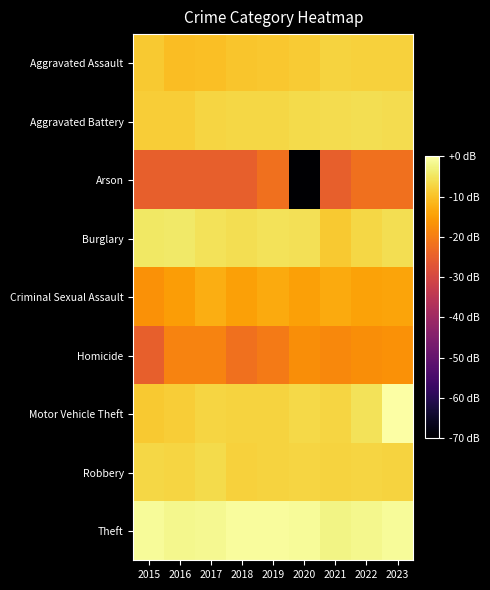

Reading right to left, extract all data points from this chart.

Aggravated Assault: 2023=-7.8	2022=-7.8	2021=-7.4	2020=-8.7	2019=-9.1	2018=-9.5	2017=-10.2	2016=-10.7	2015=-8.8
Aggravated Battery: 2023=-6.1	2022=-5.8	2021=-6.2	2020=-6.6	2019=-7.0	2018=-7.1	2017=-7.2	2016=-8.4	2015=-8.3
Arson: 2023=-22.1	2022=-22.1	2021=-25.1	2020=-85.1	2019=-22.1	2018=-25.1	2017=-25.1	2016=-25.1	2015=-25.1
Burglary: 2023=-5.9	2022=-6.9	2021=-8.8	2020=-5.7	2019=-5.4	2018=-6.0	2017=-5.4	2016=-4.2	2015=-4.5
Criminal Sexual Assault: 2023=-14.0	2022=-14.3	2021=-13.4	2020=-14.7	2019=-13.4	2018=-14.7	2017=-12.6	2016=-15.1	2015=-16.7
Homicide: 2023=-16.7	2022=-17.4	2021=-18.1	2020=-17.4	2019=-20.4	2018=-22.1	2017=-19.1	2016=-19.1	2015=-25.1
Motor Vehicle Theft: 2023=0.0	2022=-5.4	2021=-7.2	2020=-6.8	2019=-7.6	2018=-7.6	2017=-7.1	2016=-8.3	2015=-8.8
Robbery: 2023=-7.4	2022=-7.2	2021=-7.5	2020=-7.2	2019=-7.4	2018=-7.8	2017=-6.5	2016=-7.3	2015=-6.9
Theft: 2023=-1.1	2022=-1.8	2021=-2.4	2020=-1.1	2019=-0.6	2018=-0.8	2017=-1.4	2016=-1.7	2015=-1.0